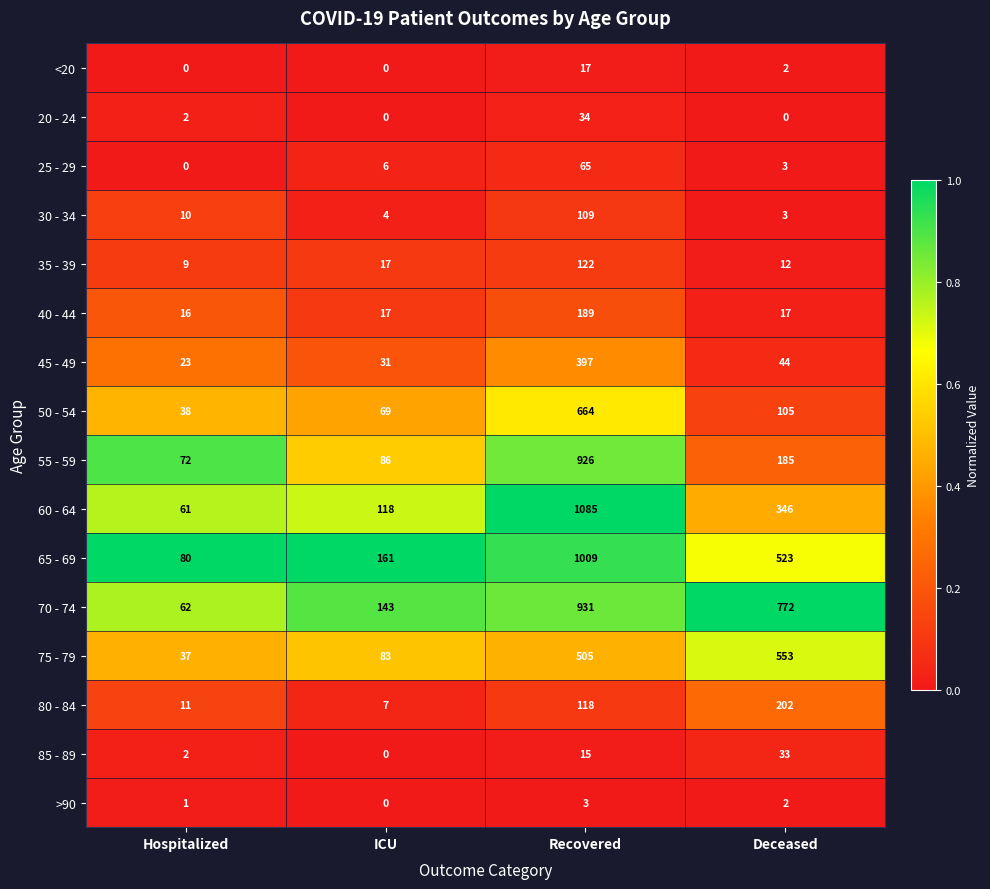

What is the difference between the 85 - 89 values at Hospitalized and Recovered?

13